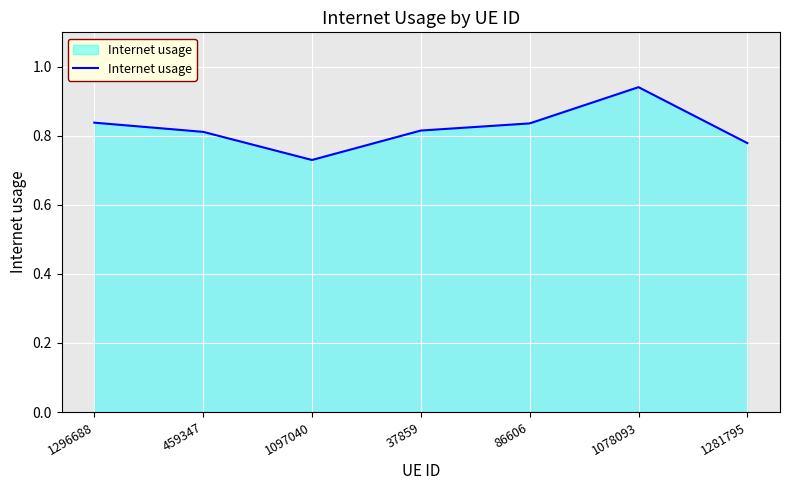

What is the sum of all values?

5.8